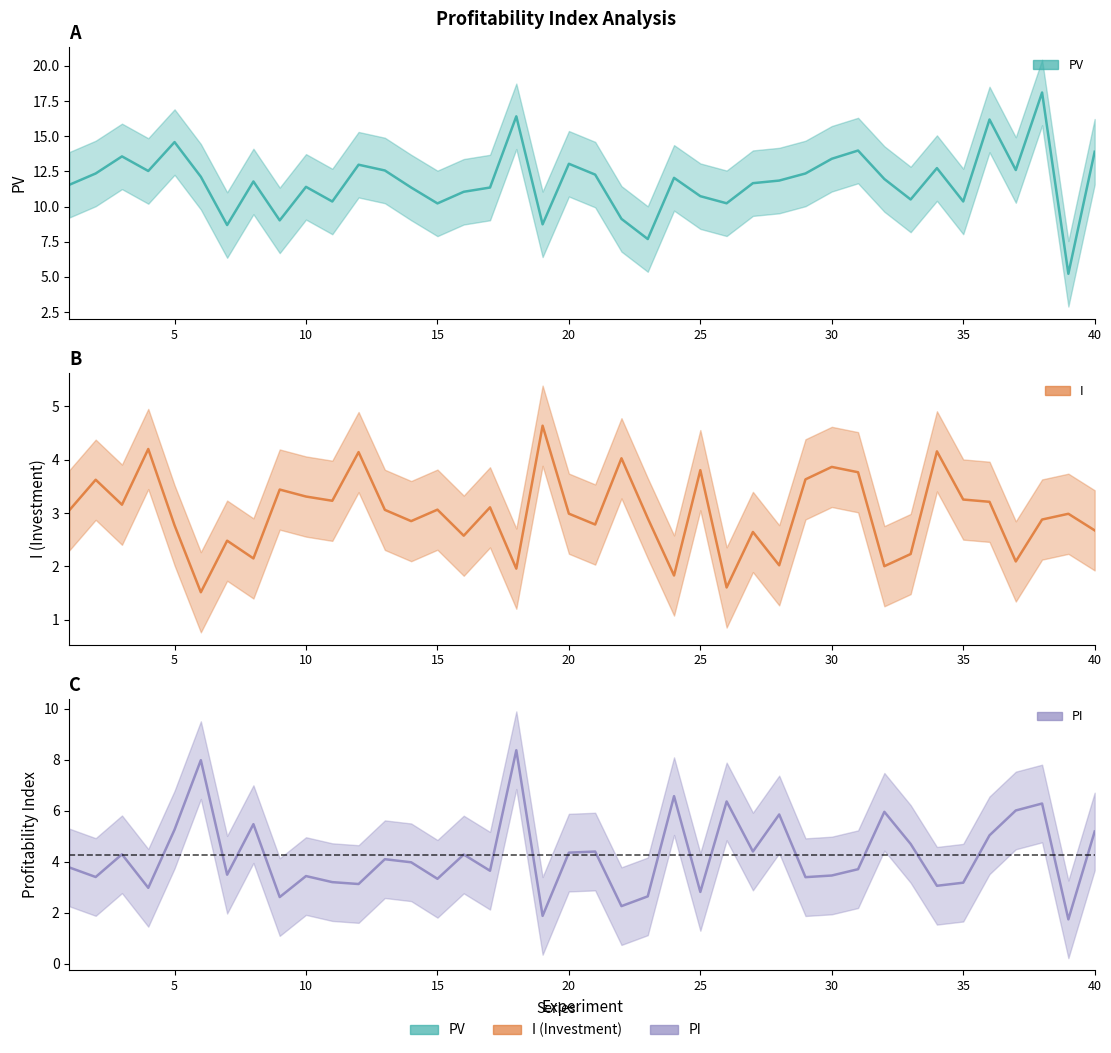

Reading right to left, extract all data points from this chart.

PV: 40=13.9	39=5.2	38=18.1	37=12.6	36=16.2	35=10.4	34=12.7	33=10.5	32=12.0	31=14.0	30=13.4	29=12.4	28=11.8	27=11.7	26=10.2	25=10.7	24=12.0	23=7.7	22=9.1	21=12.3	20=13.0	19=8.7	18=16.4	17=11.4	16=11.0	15=10.2	14=11.4	13=12.6	12=13.0	11=10.4	10=11.4	9=9.0	8=11.8	7=8.7	6=12.1	5=14.6	4=12.5	3=13.6	2=12.4	1=11.5
I: 40=2.7	39=3.0	38=2.9	37=2.1	36=3.2	35=3.3	34=4.2	33=2.2	32=2.0	31=3.8	30=3.9	29=3.6	28=2.0	27=2.6	26=1.6	25=3.8	24=1.8	23=2.9	22=4.0	21=2.8	20=3.0	19=4.6	18=2.0	17=3.1	16=2.6	15=3.1	14=2.8	13=3.1	12=4.1	11=3.2	10=3.3	9=3.4	8=2.2	7=2.5	6=1.5	5=2.8	4=4.2	3=3.2	2=3.6	1=3.1
PI: 40=5.2	39=1.7	38=6.3	37=6.0	36=5.0	35=3.2	34=3.1	33=4.7	32=6.0	31=3.7	30=3.5	29=3.4	28=5.9	27=4.4	26=6.4	25=2.8	24=6.6	23=2.6	22=2.3	21=4.4	20=4.4	19=1.9	18=8.4	17=3.7	16=4.3	15=3.3	14=4.0	13=4.1	12=3.1	11=3.2	10=3.4	9=2.6	8=5.5	7=3.5	6=8.0	5=5.3	4=3.0	3=4.3	2=3.4	1=3.8